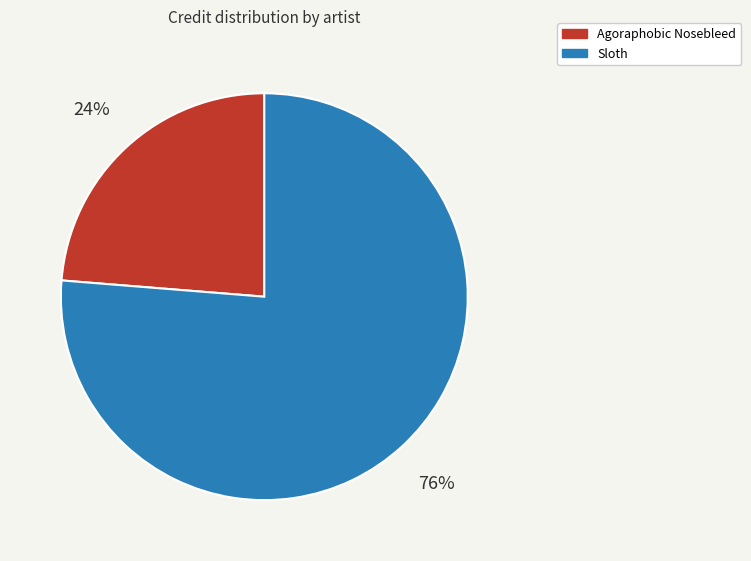

To the nearest percent, what portion does Sloth represent?

76%